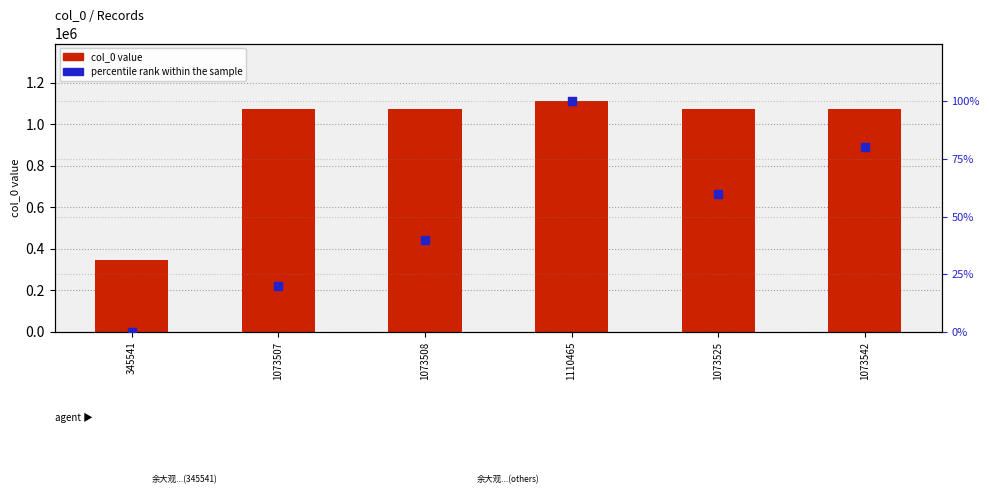

At which category is the sum across all series the highest?

1110465